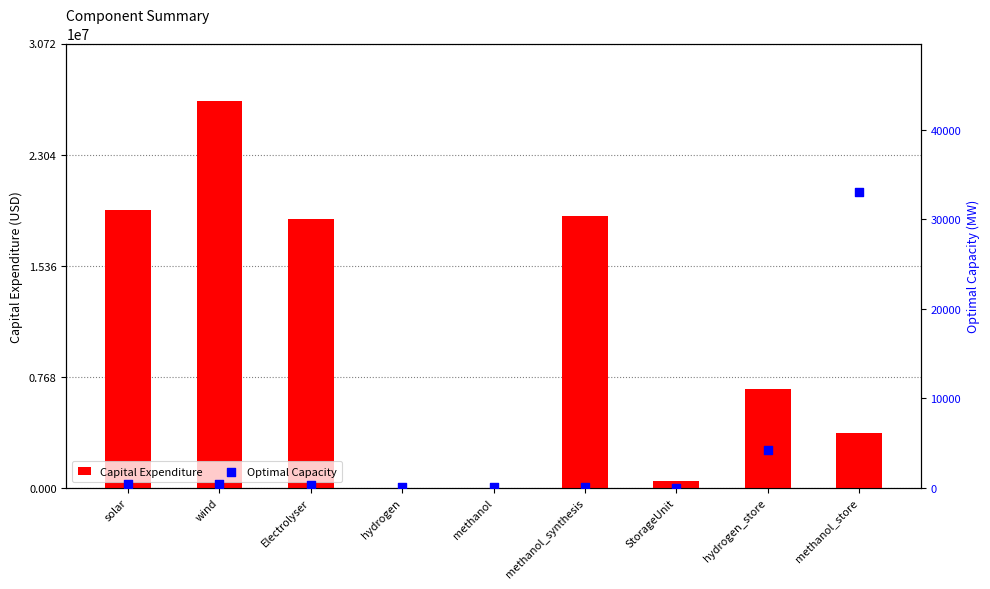

At how many categories does at least one series exceed 19207370?

2